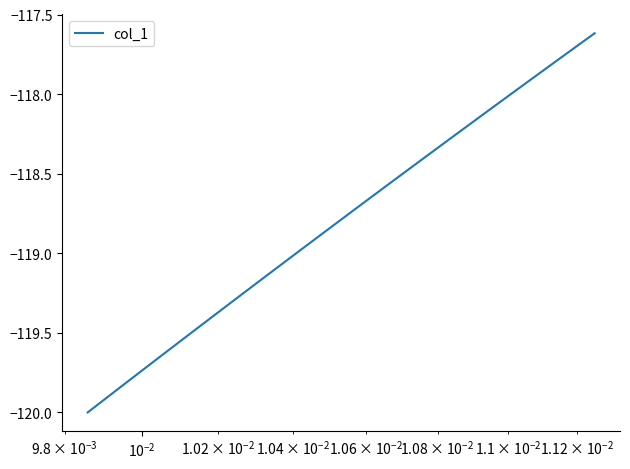

What is the minimum value shown in the chart?

-120.0